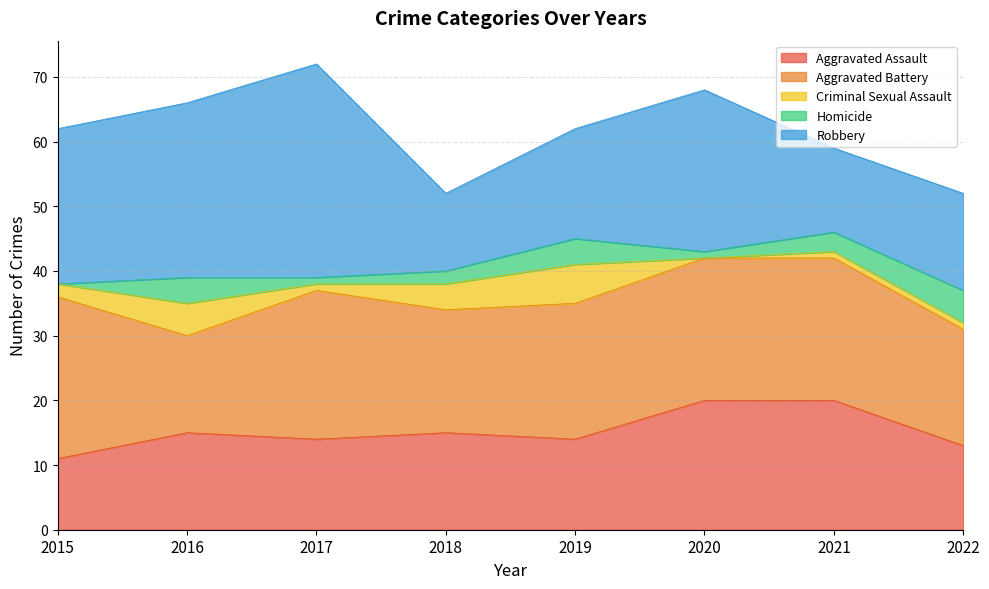

What is the greatest value displayed?

33